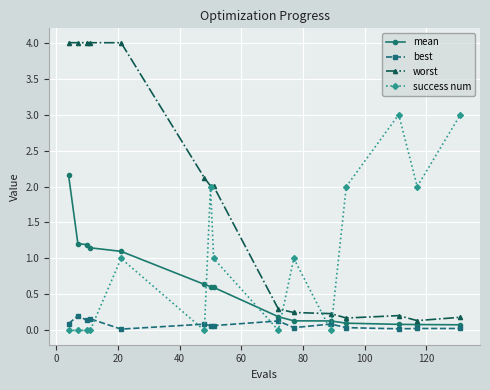

What are all the series names shown in the legend?

mean, best, worst, success num